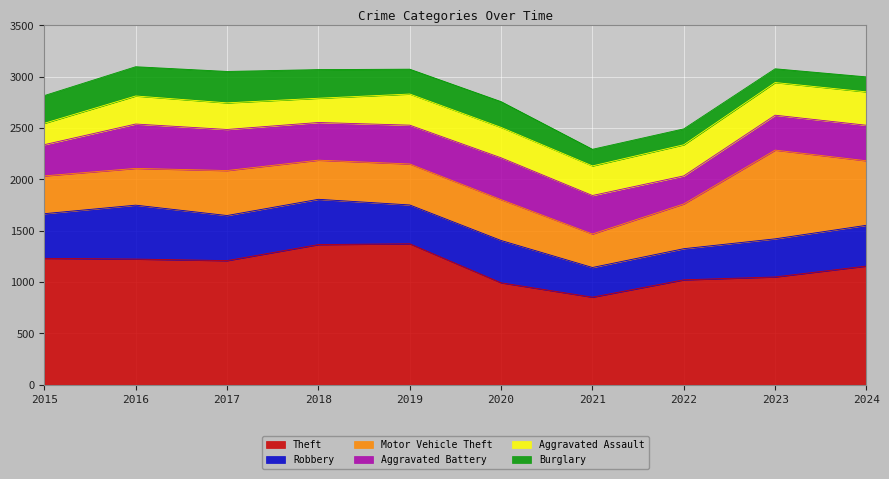

Rank the series at 2024 from lowest to highest value.

Burglary, Aggravated Assault, Aggravated Battery, Robbery, Motor Vehicle Theft, Theft